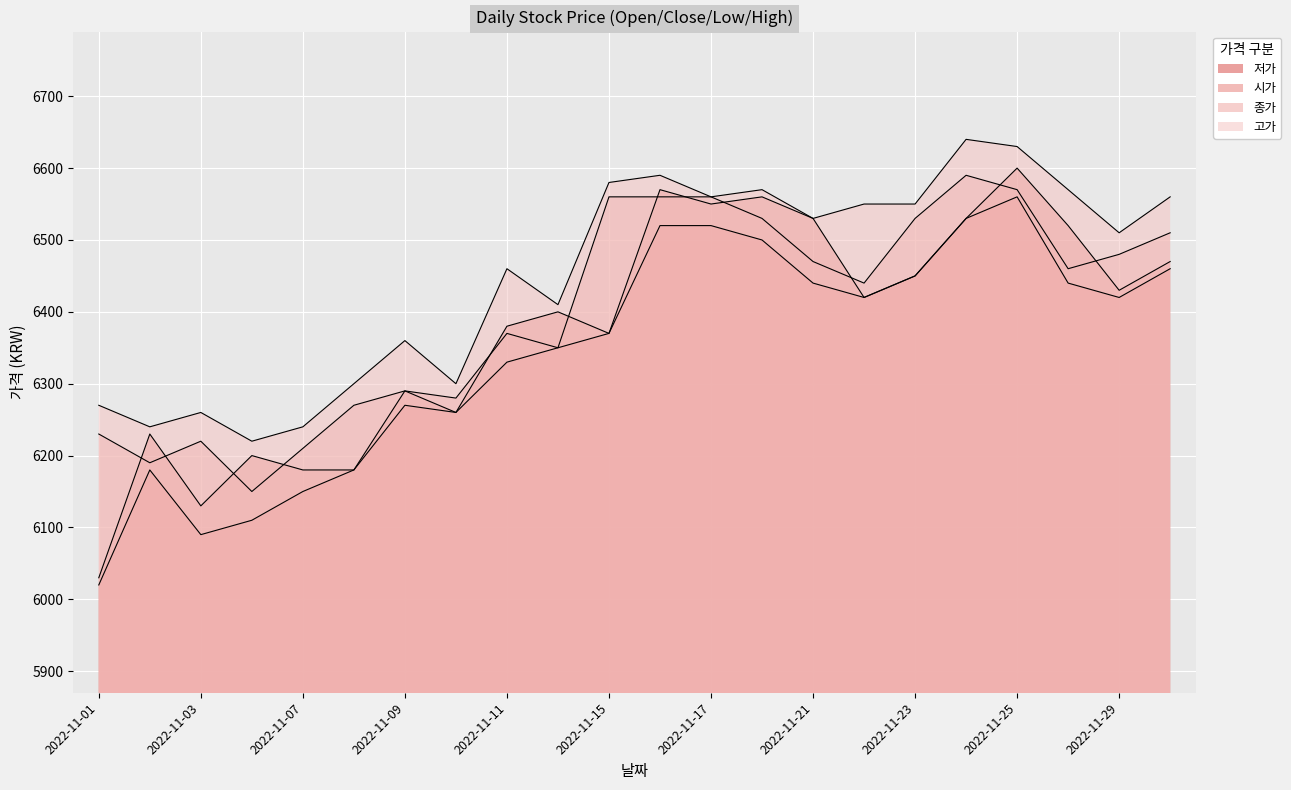

True or false: 종가 has more than 0 points higher than both neighbors.

True